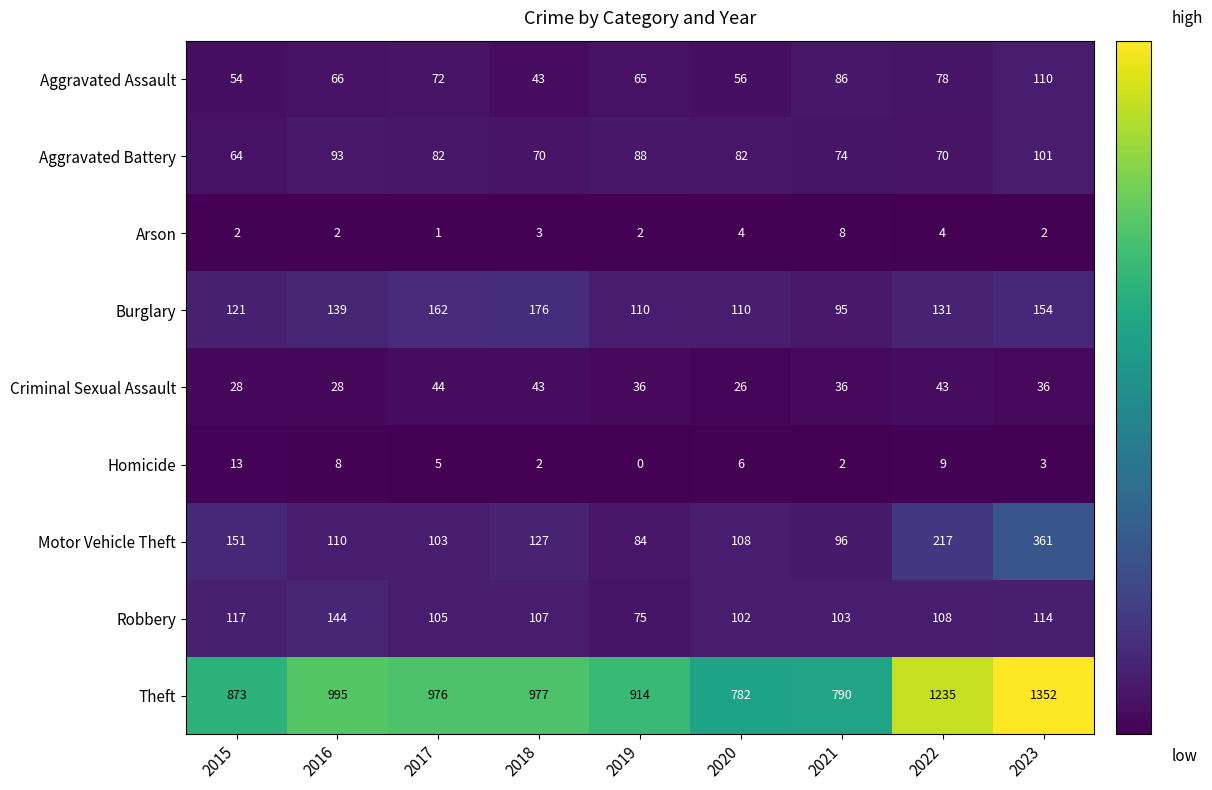

Count the number of data series in this chart.

9